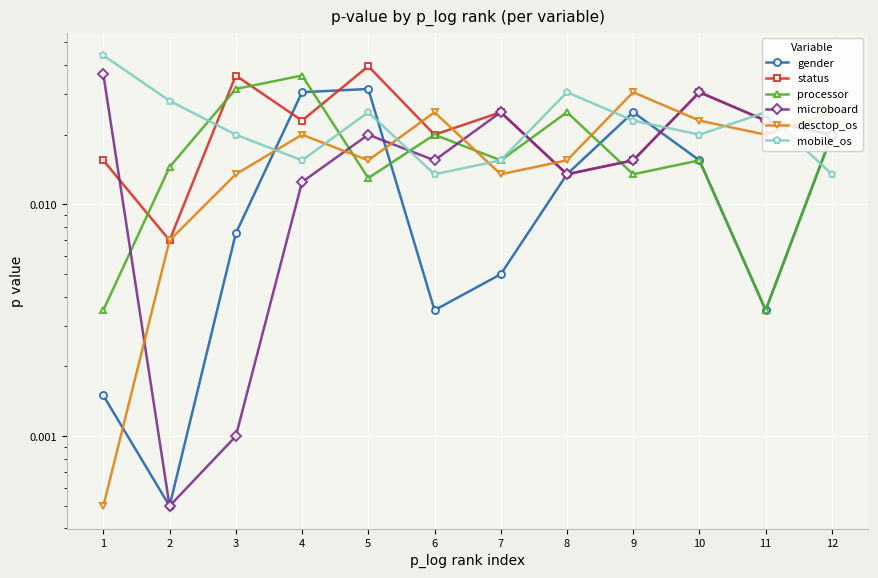

What are all the series names shown in the legend?

gender, status, processor, microboard, desctop_os, mobile_os